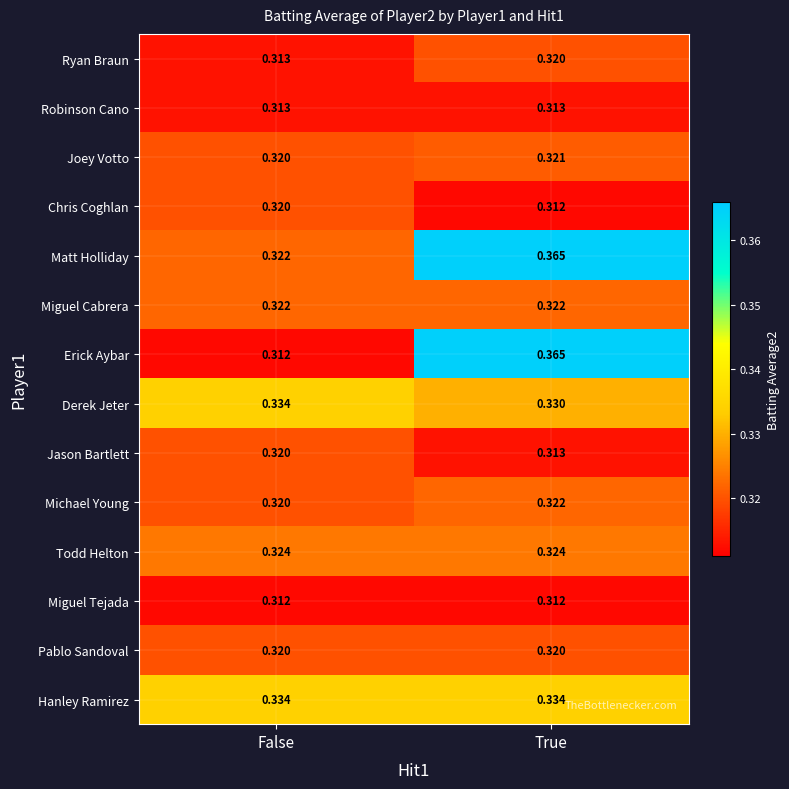

What is the total value across all series at False?

4.5